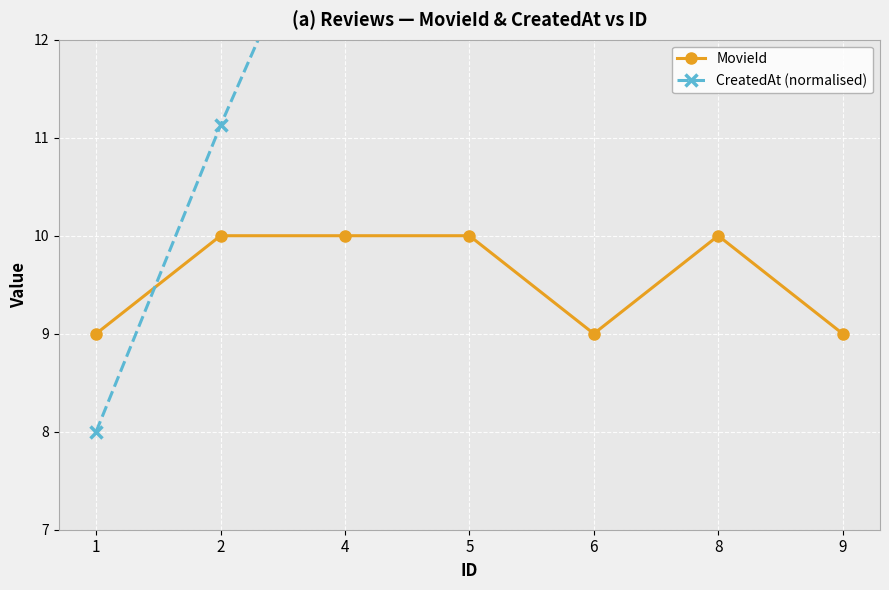

Where does the CreatedAt (normalised) series first go above 14?

4